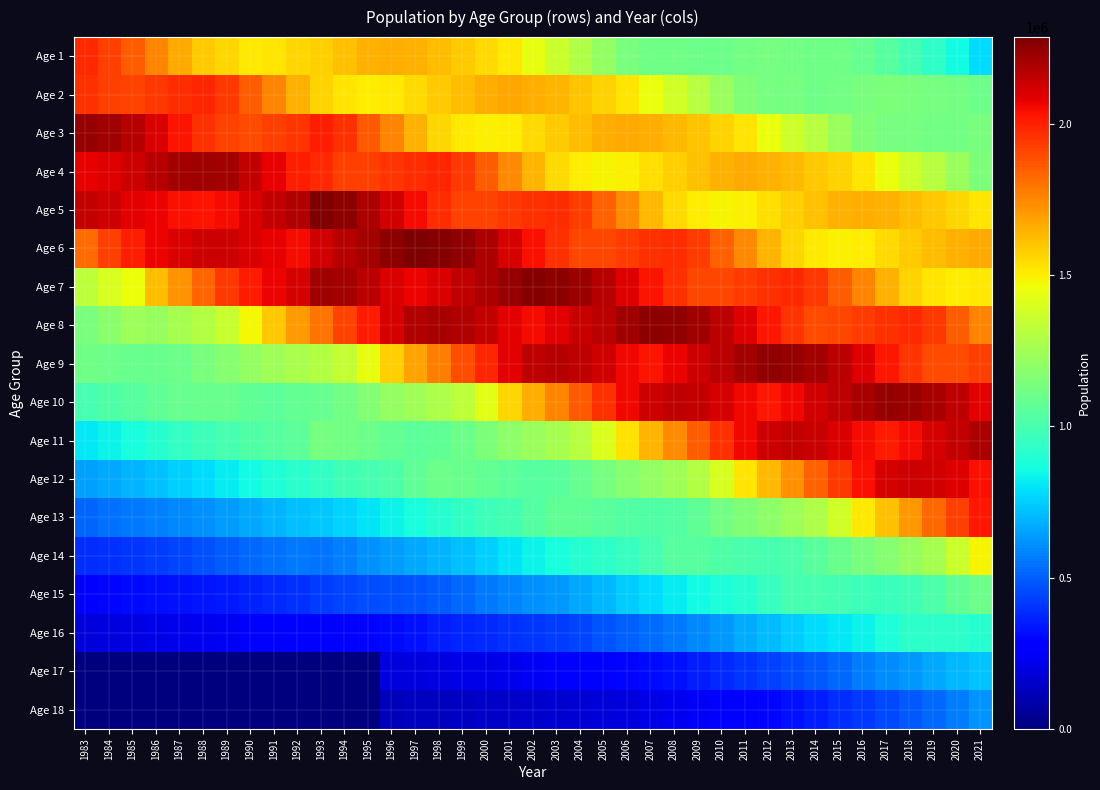

Which series has the largest total across all categories?

Age 6